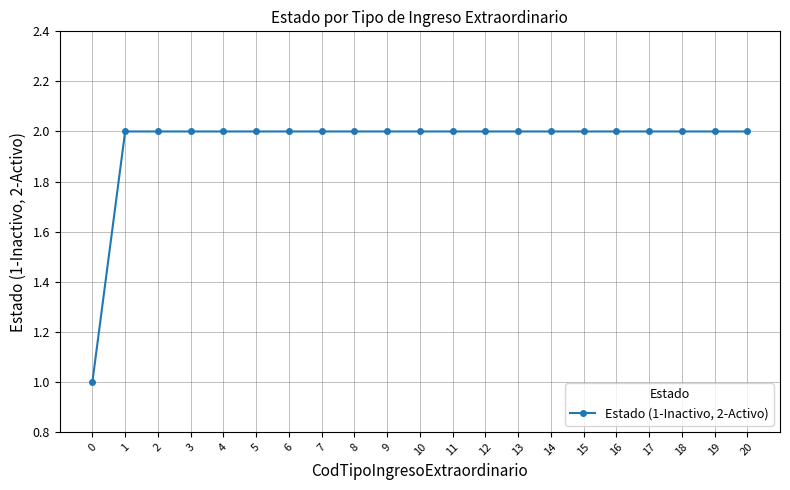

What is the difference between the second highest and minimum values?

1